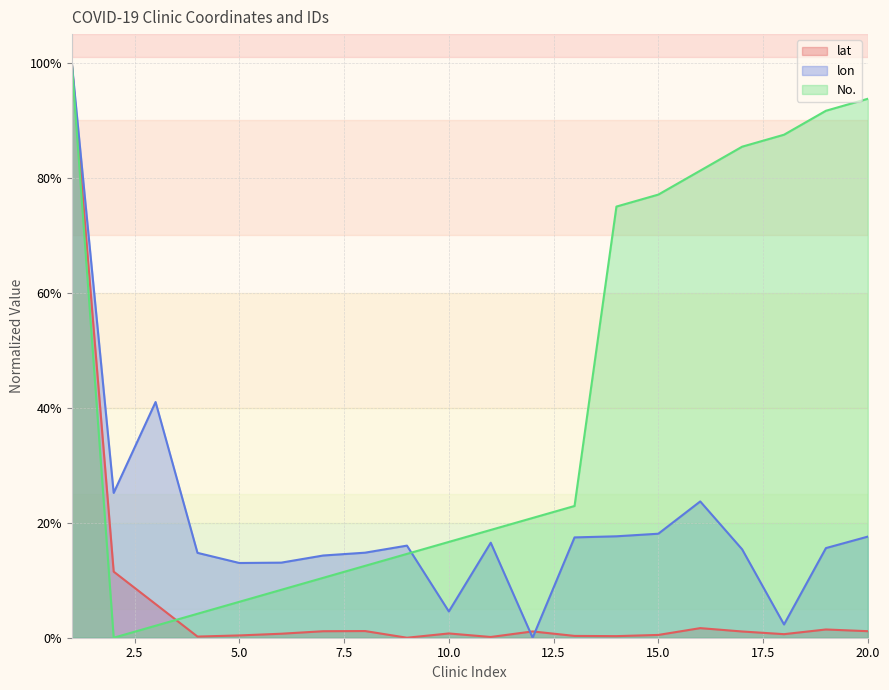

Which series has the largest range (max minus min)?

lat